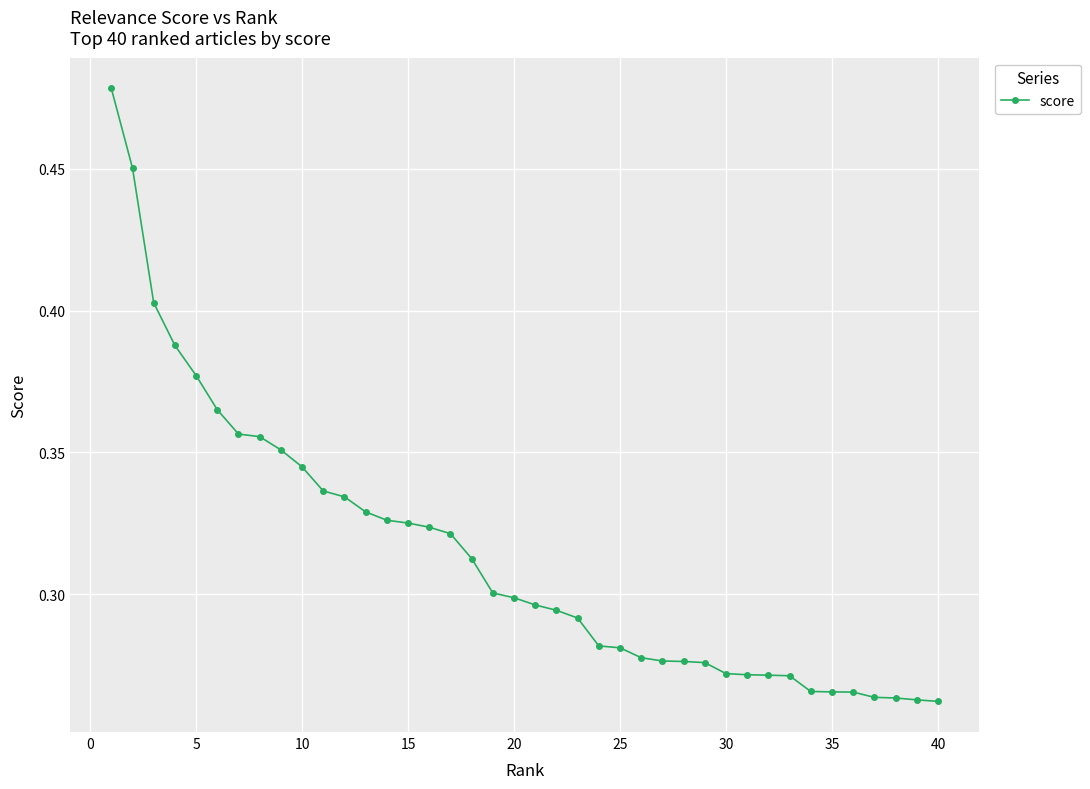

Count the values in the range 0 to 1.

40